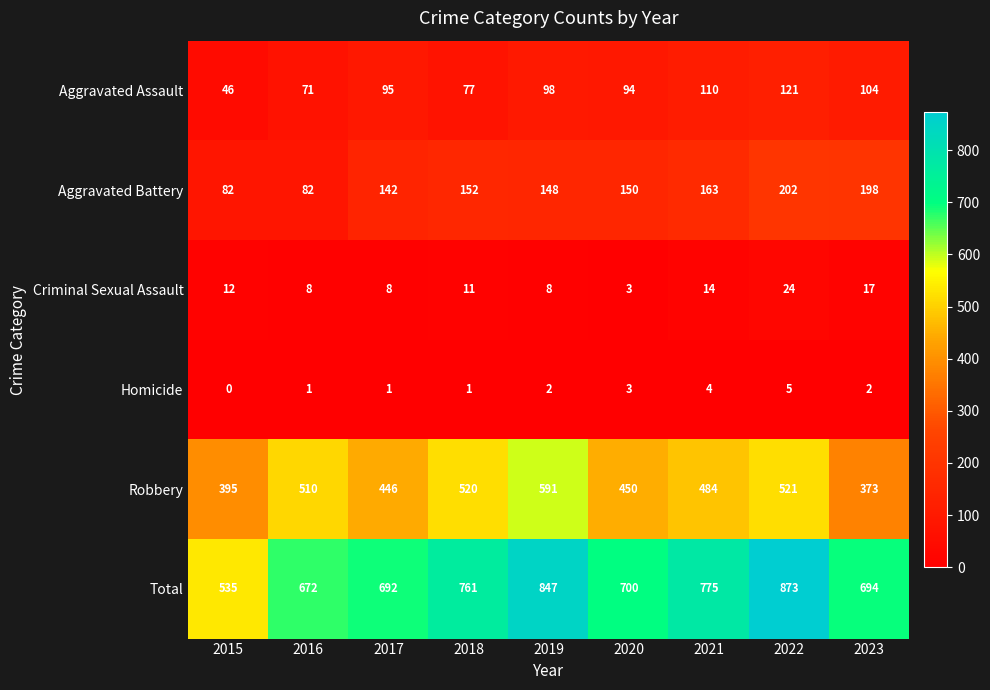

The Aggravated Battery series shows 75 at 2021. True or false?

False